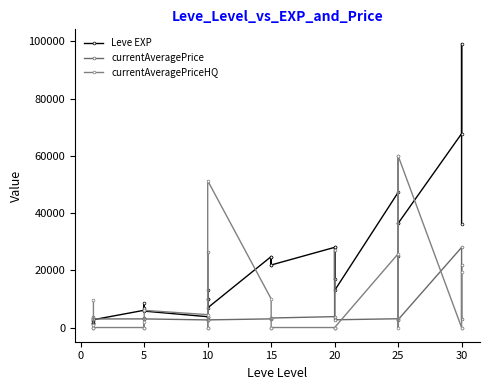

How many interior local peaks does the Leve EXP series have?

9